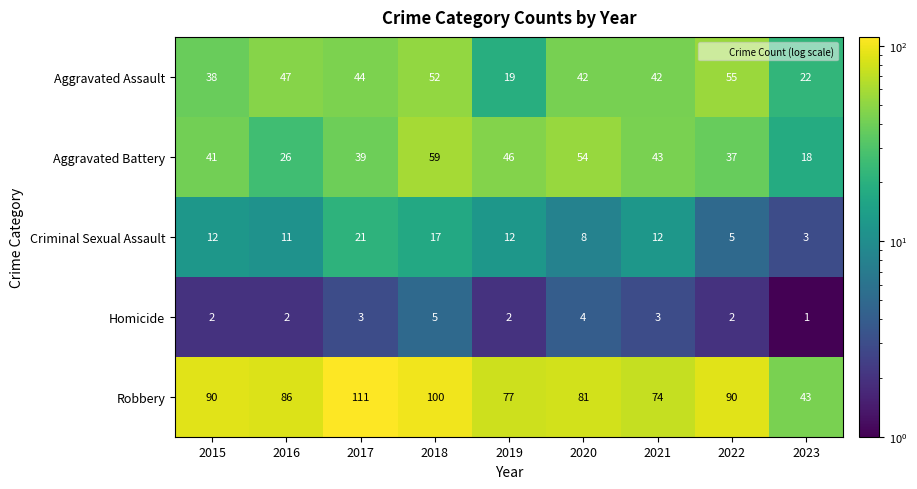

True or false: Aggravated Battery has a value of 74 at 2020.

False